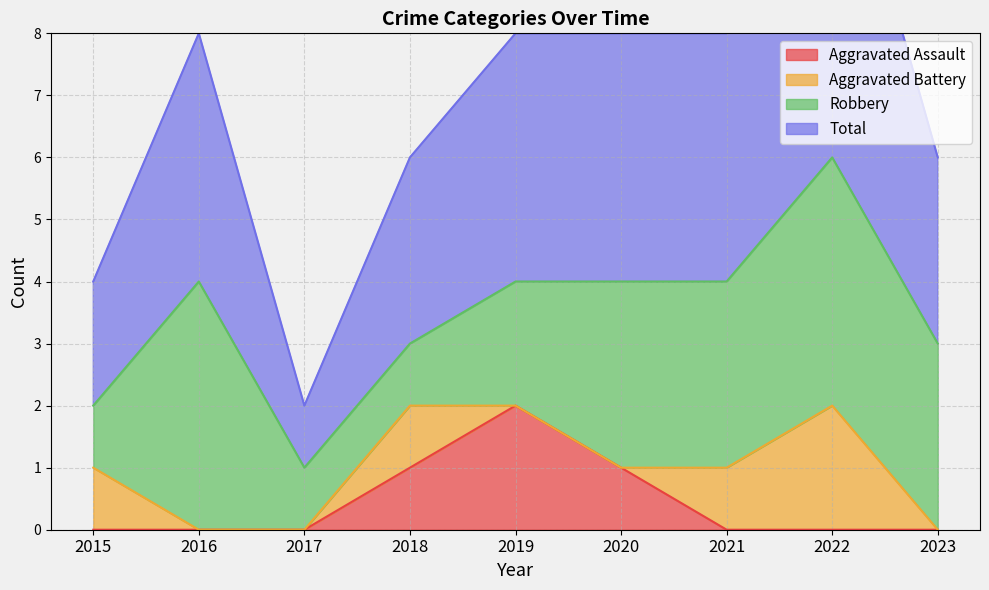

True or false: Aggravated Assault and Total intersect in this chart.

False